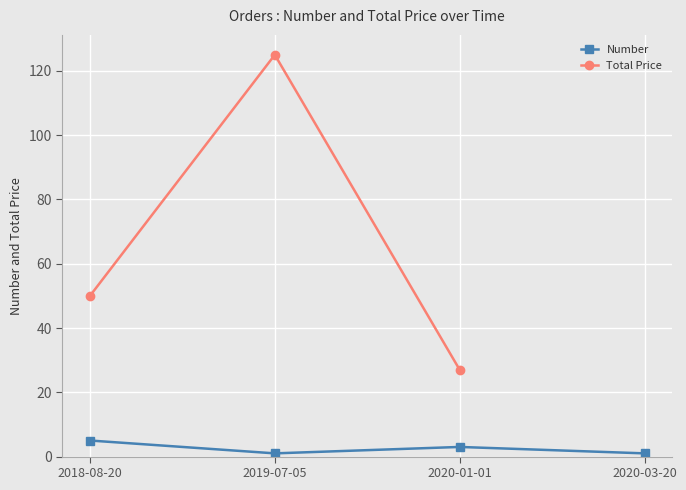

What is the value of the 3rd point from the left?

3